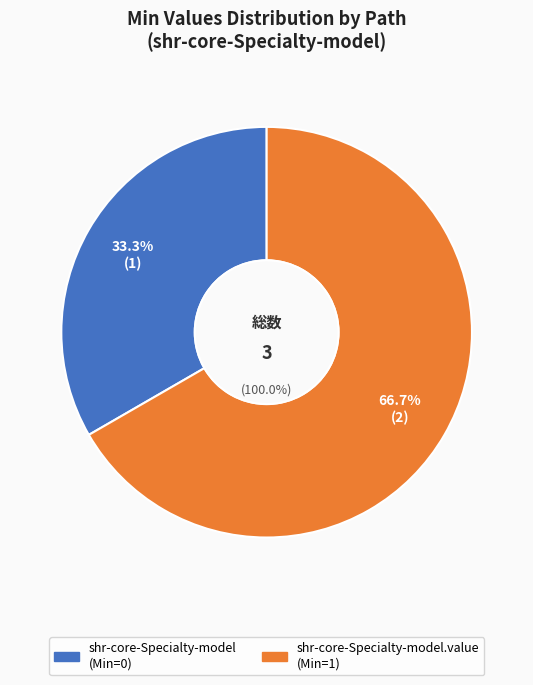

Is it true that shr-core-Specialty-model is 1% of the pie?

False